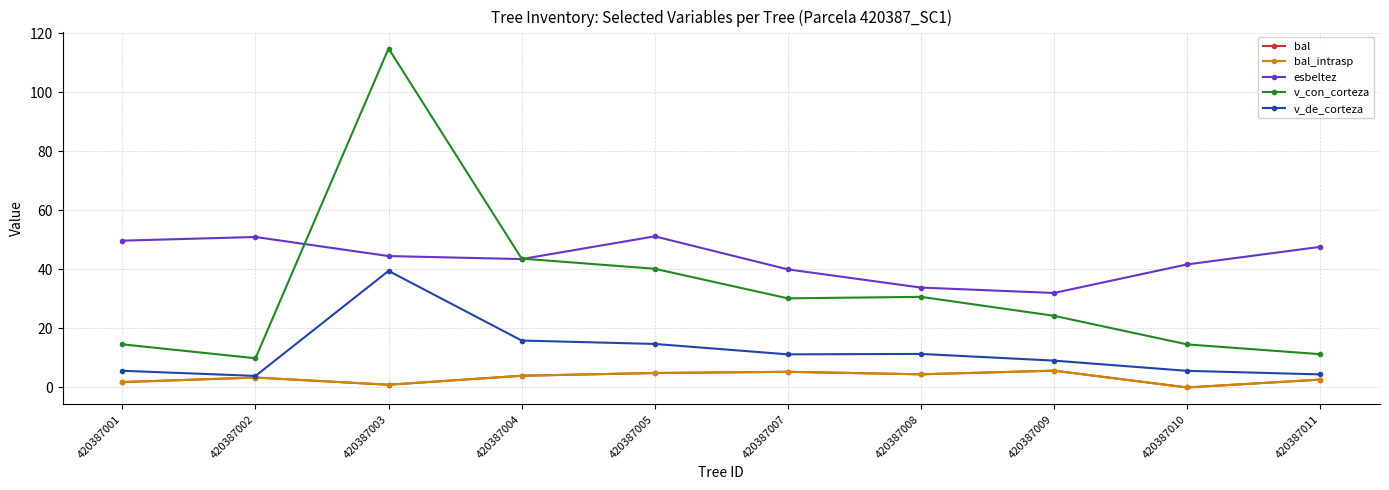

Is it true that v_con_corteza equals 43.6 at 420387004?

True